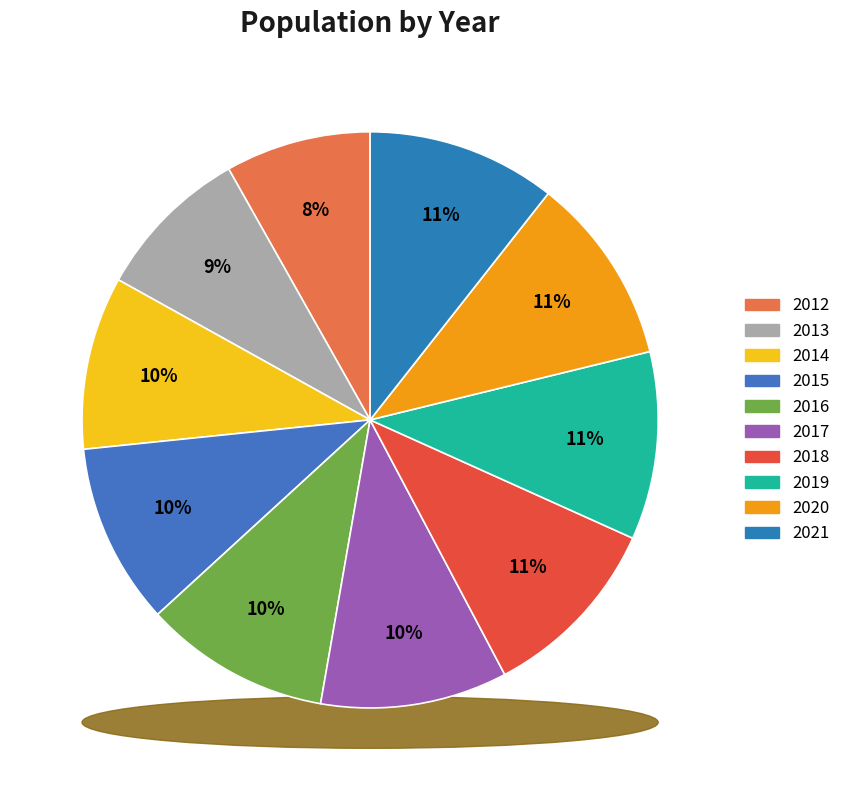

What is the change in value from 2012 to 2015?

+708